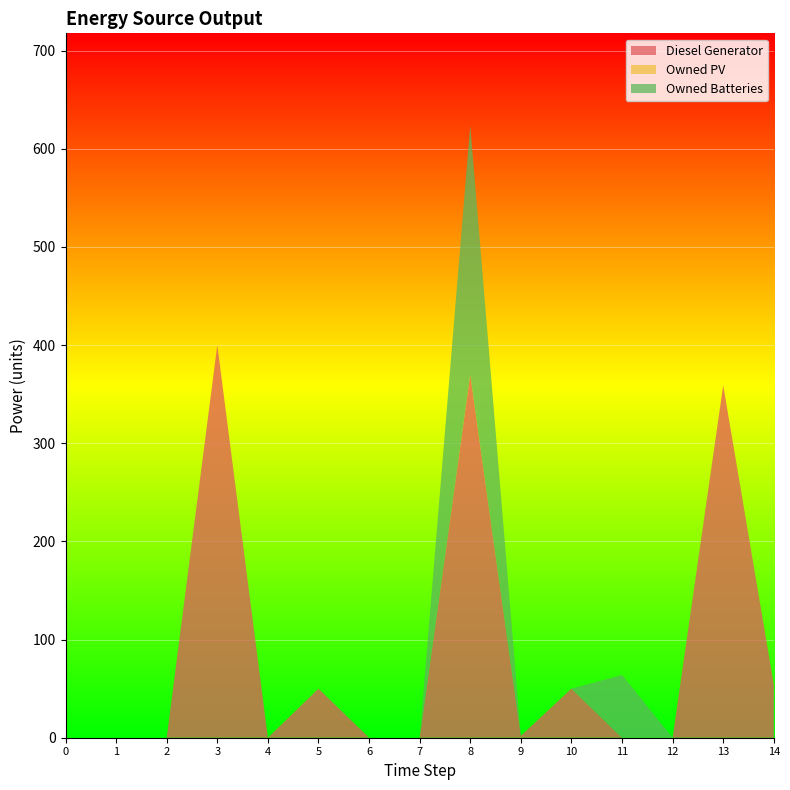

What is the highest value of the Diesel Generator series?

400